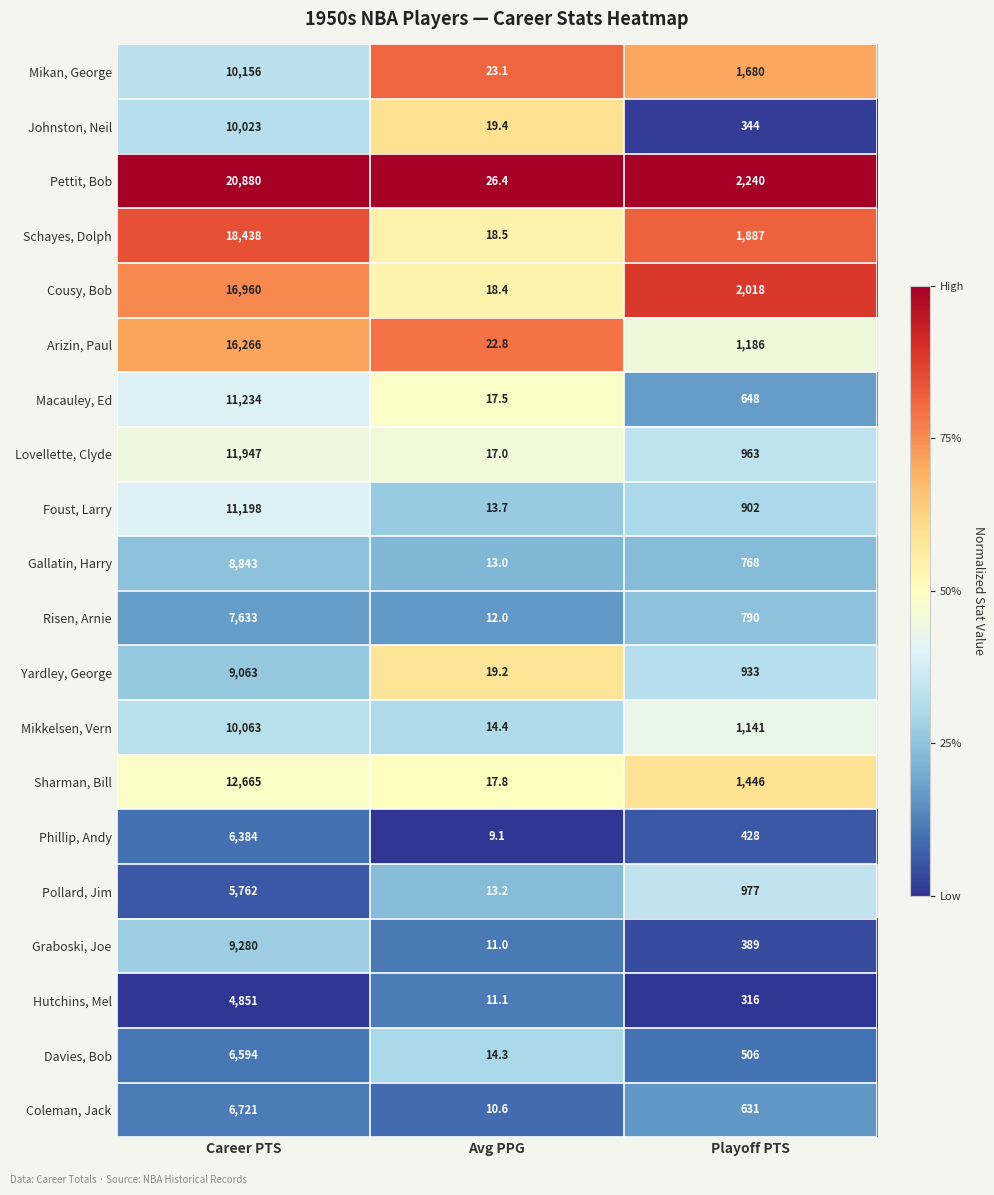

Which series has the largest total across all categories?

Pettit, Bob